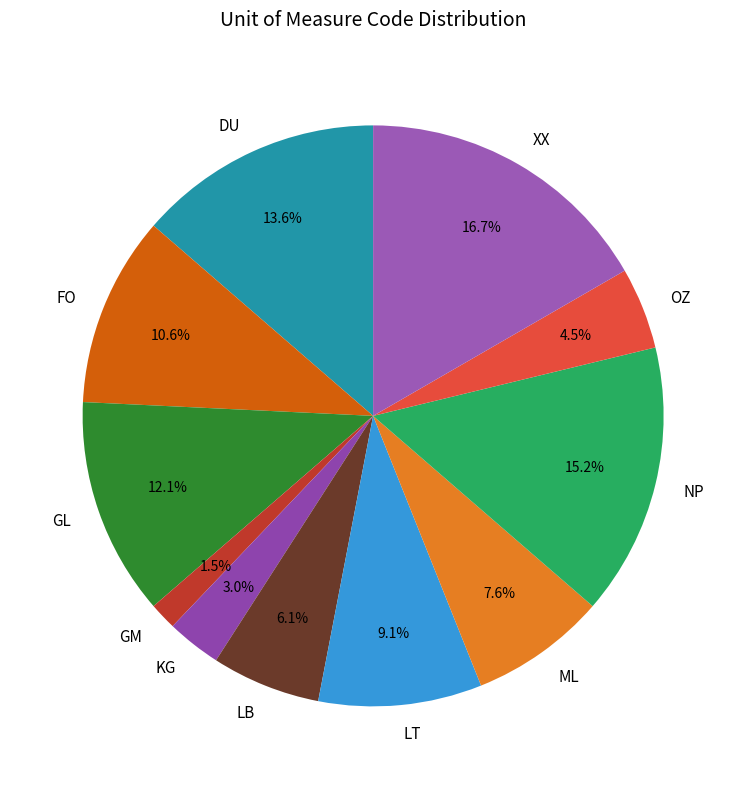

Which slice is the smallest?

GM